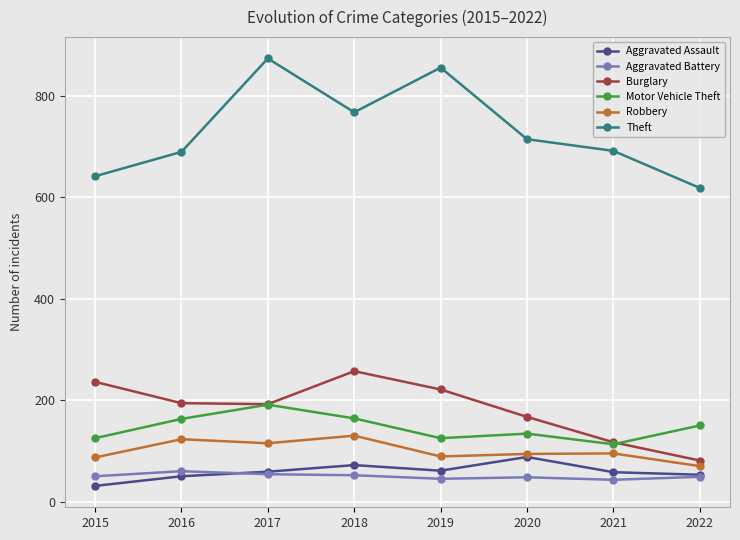

What is the value of the Burglary point at the 1st from the left?

236